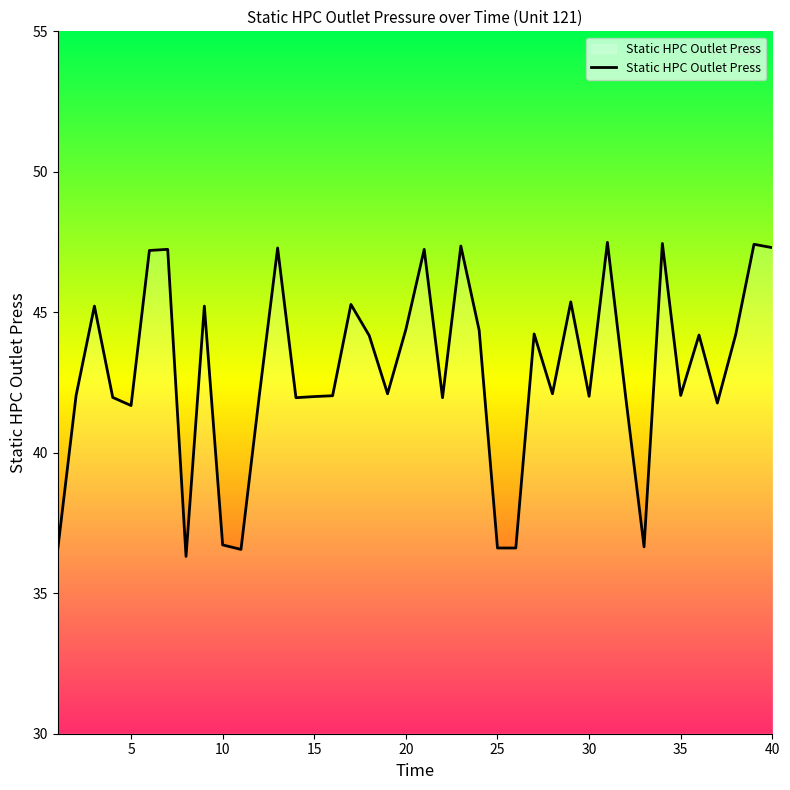

What is the greatest value displayed?

47.5